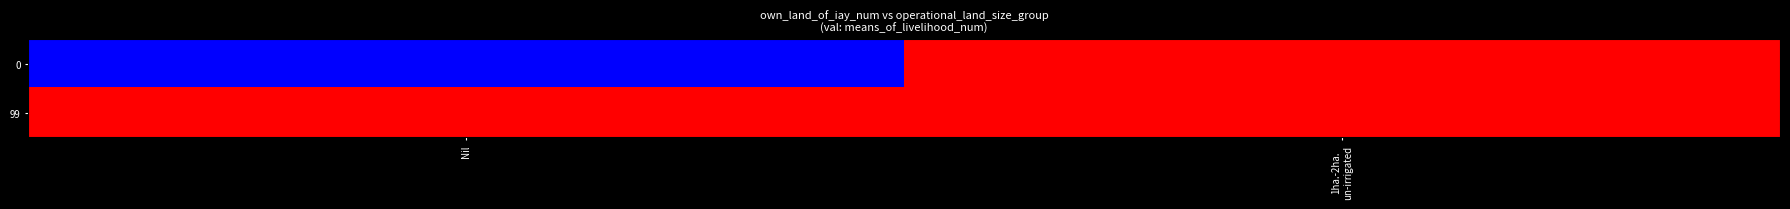

Reading left to right, list all the values displayed in this chart.

0: Nil=0	1ha.-2ha.
un-irrigated=99
99: Nil=99	1ha.-2ha.
un-irrigated=99